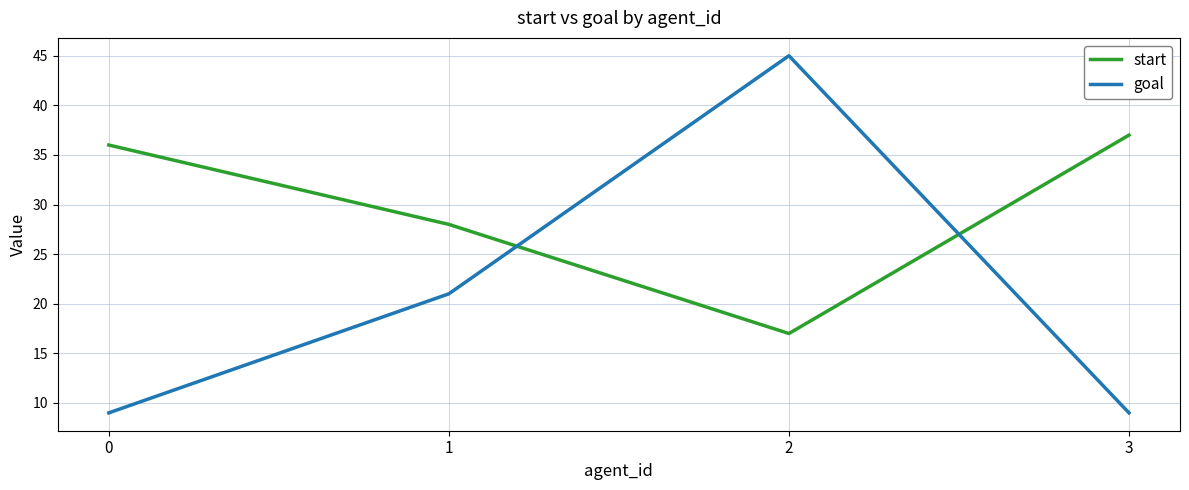

At which category is the sum across all series the highest?

2